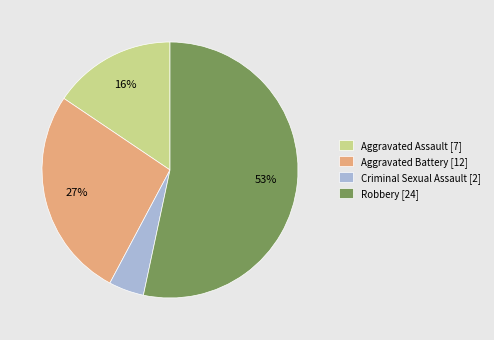

Between Aggravated Battery [12] and Robbery [24], which is larger?

Robbery [24]